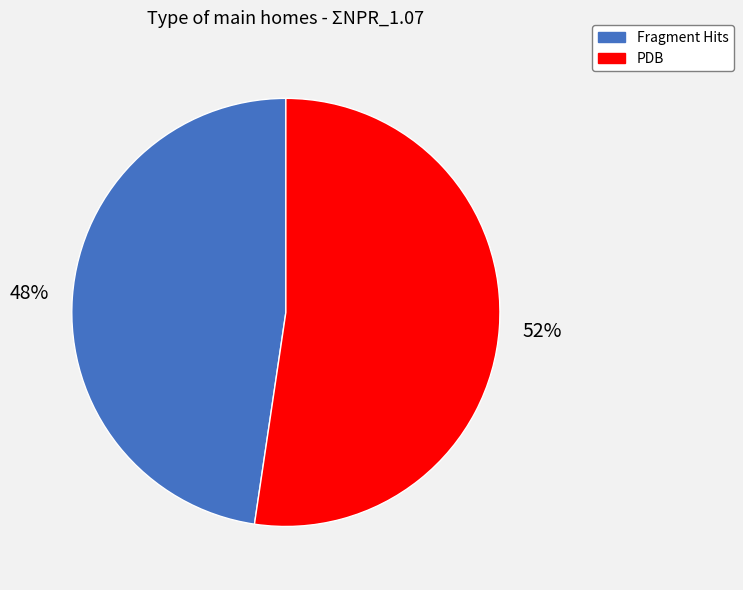

How many slices are in this pie chart?

2